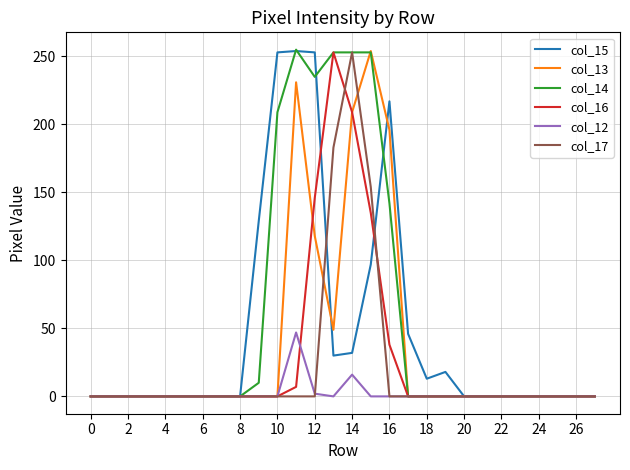

Is this an area chart (filled region under the line)?

No